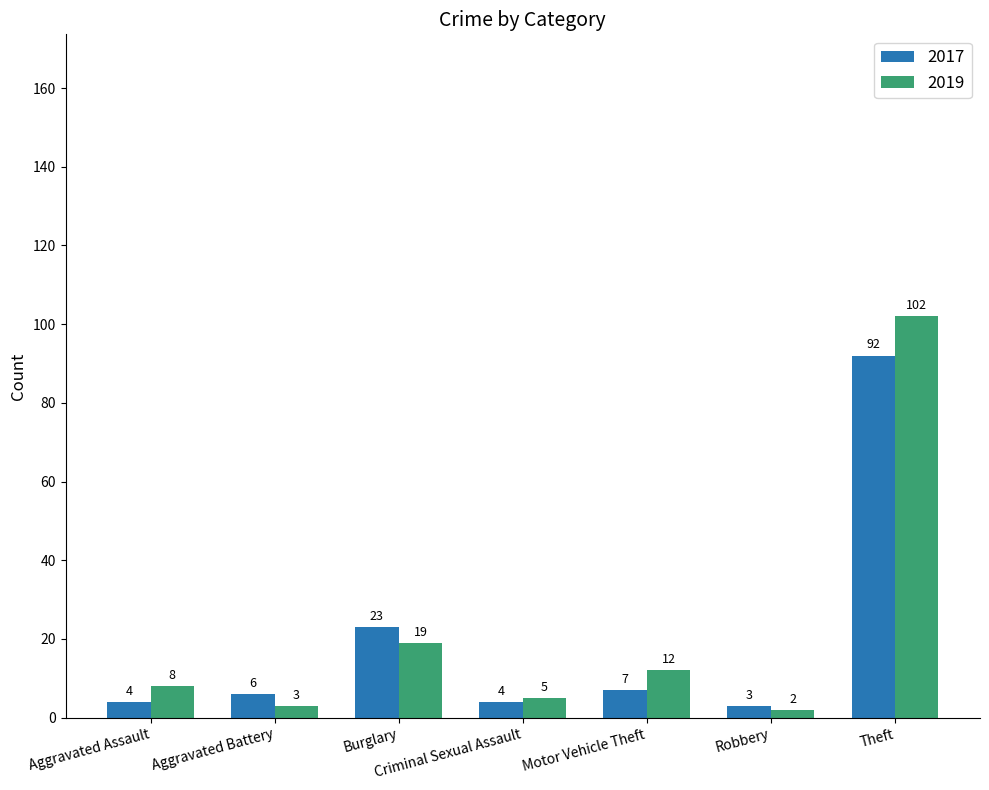

Read the 2017 value at Criminal Sexual Assault, to the nearest 5.

5